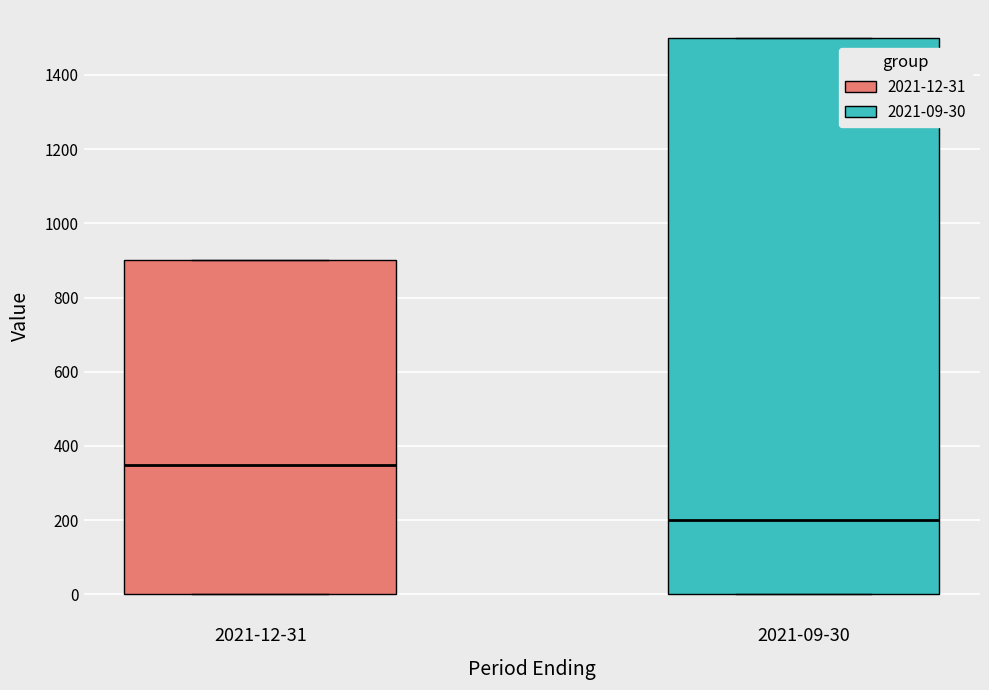

Where does the median line of the box for 2021-12-31 sit on the y-axis? The values are not printed on the chart, so give them approximately, as read against the axis.

360